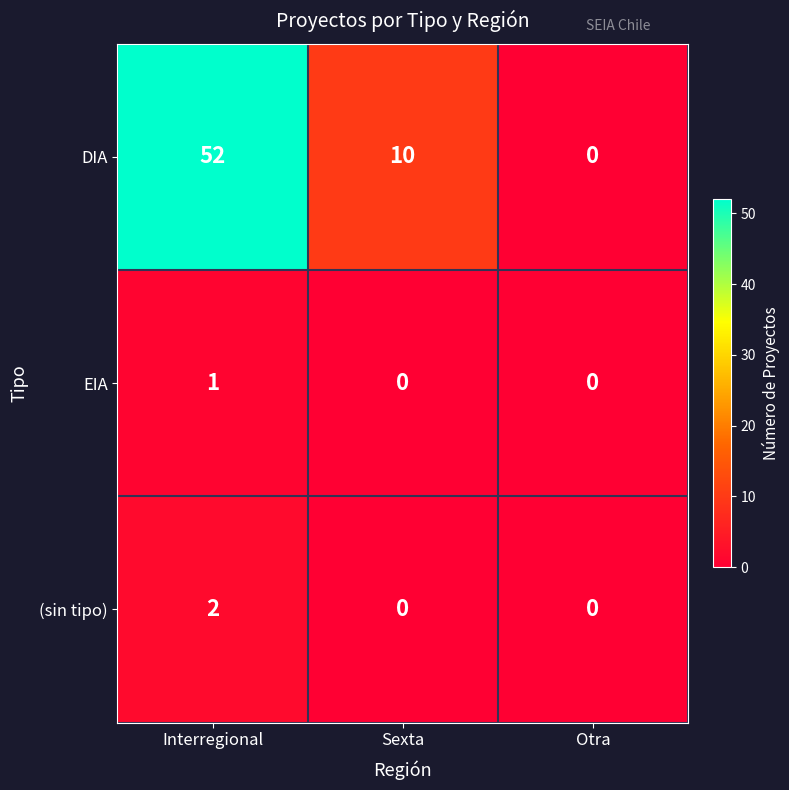

Which category has the highest value across all series?

Interregional